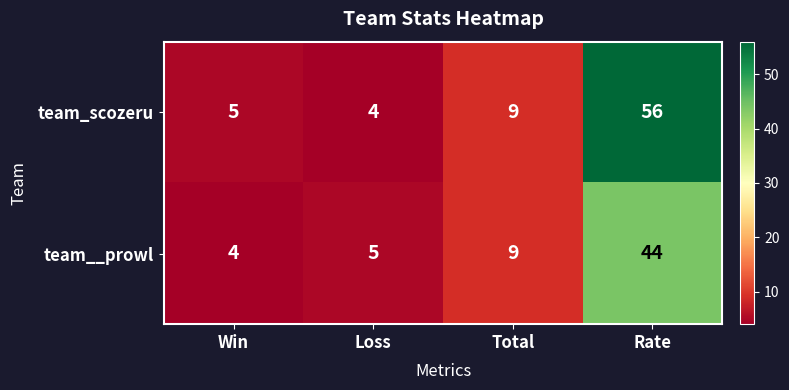

Reading left to right, extract all data points from this chart.

team_scozeru: 5	4	9	56
team__prowl: 4	5	9	44